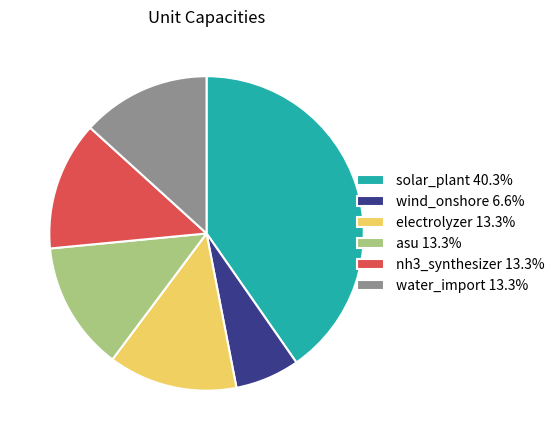

Count the number of slices in the pie.

6